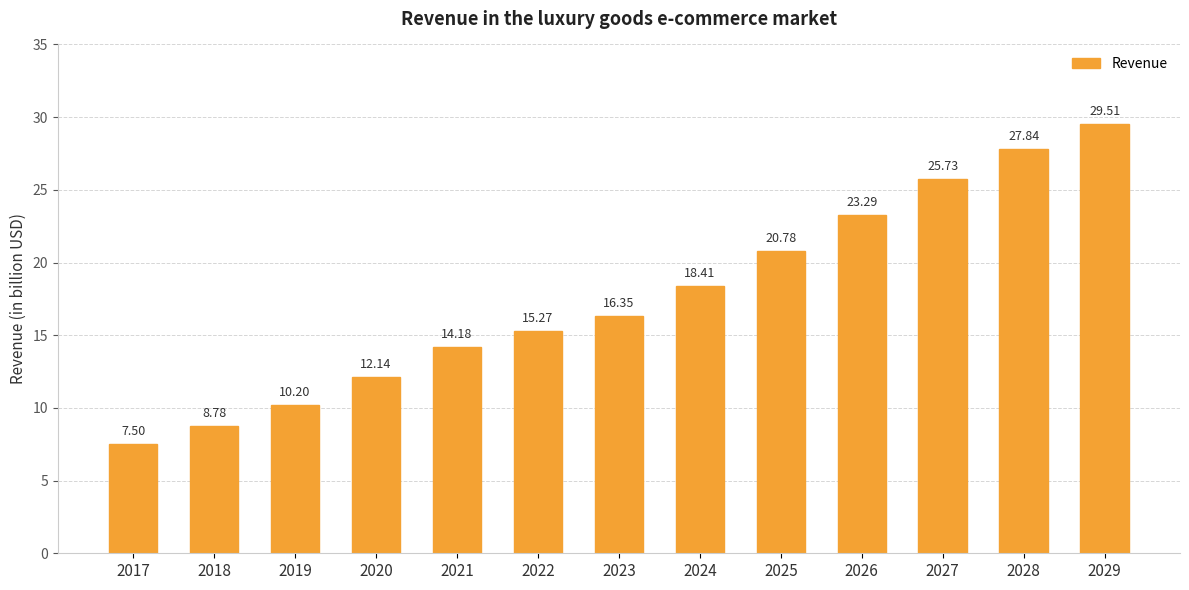

True or false: the data shows 29.5 at 2024.

False